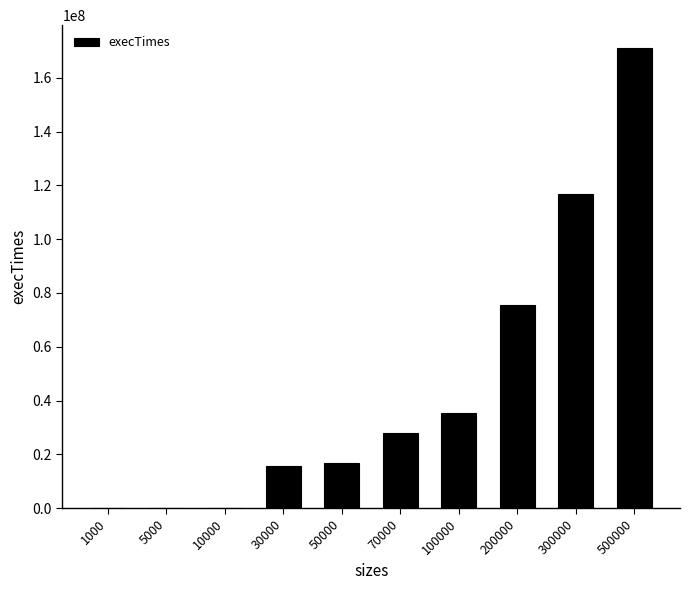

The chart shows a value of 75451400 at 200000. True or false?

True